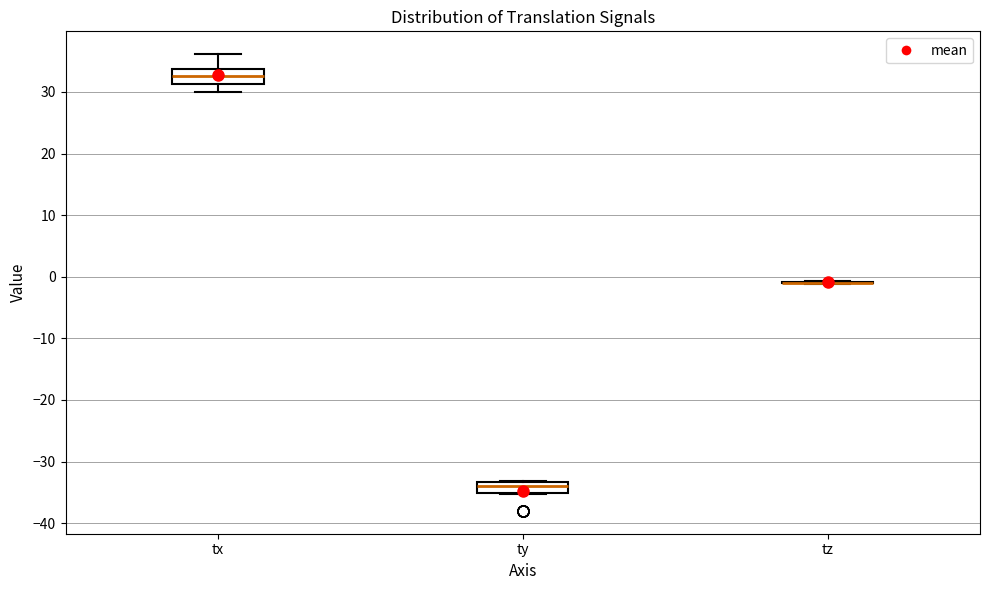

Where does the median line of the box for ty sit on the y-axis? The values are not printed on the chart, so give them approximately, as read against the axis.

-34